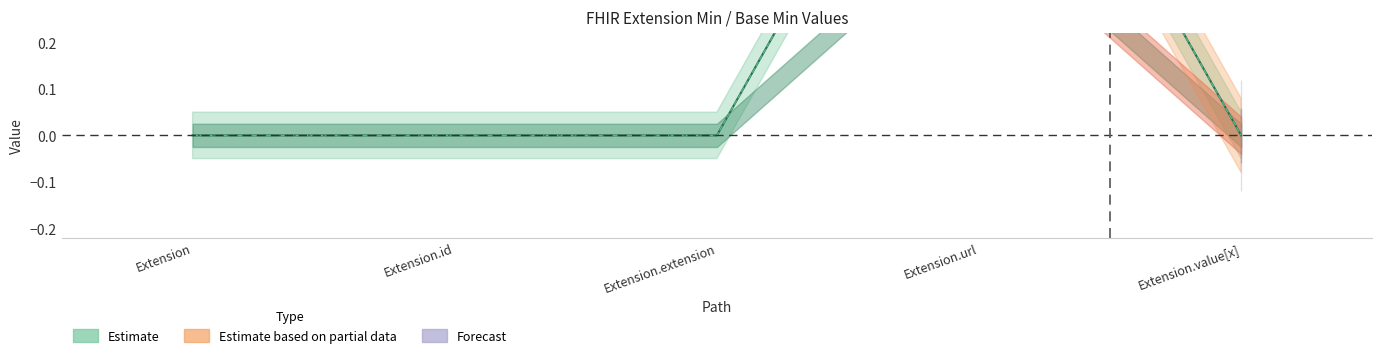

Is this an area chart (filled region under the line)?

No